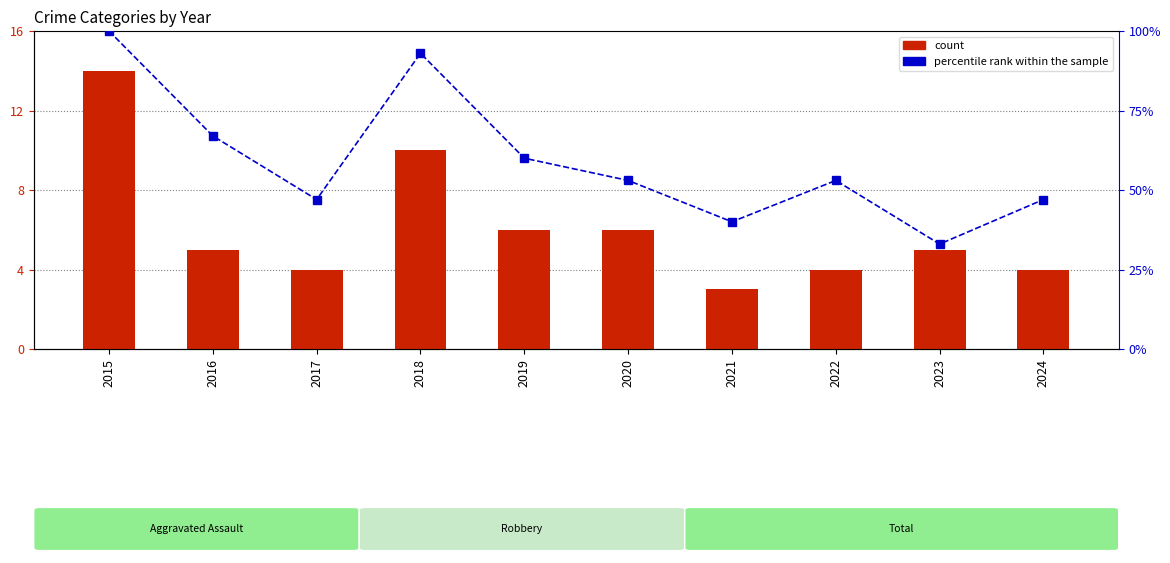

List the labels in order of percentile rank within the sample value, largest first.

2015, 2018, 2016, 2019, 2020, 2022, 2017, 2024, 2021, 2023